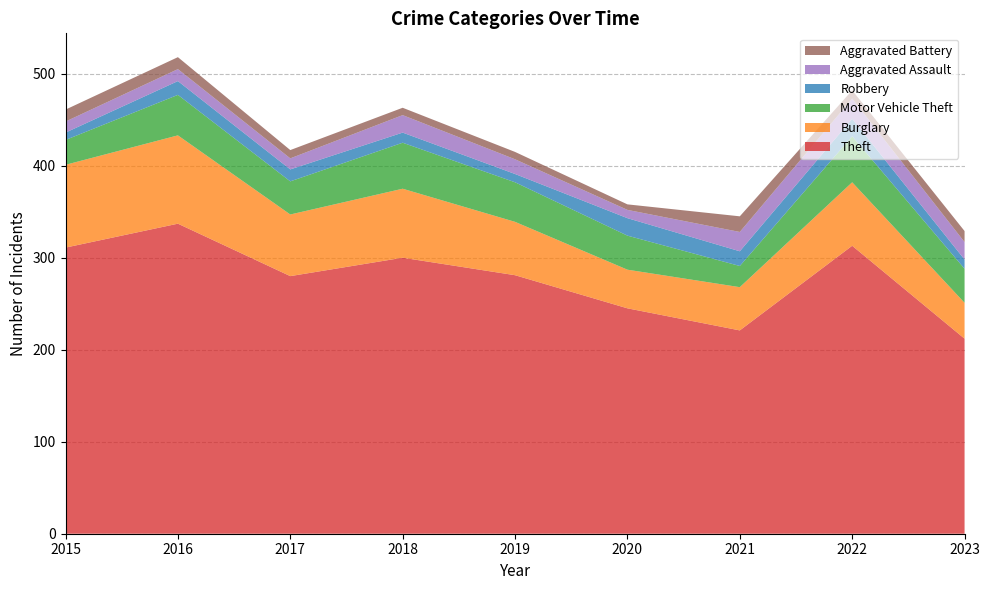

Reading left to right, transcribe all the data shown in this chart.

Theft: 2015=311	2016=337	2017=280	2018=300	2019=281	2020=245	2021=221	2022=313	2023=212
Burglary: 2015=90	2016=96	2017=67	2018=75	2019=58	2020=42	2021=47	2022=69	2023=39
Motor Vehicle Theft: 2015=27	2016=44	2017=36	2018=50	2019=43	2020=37	2021=23	2022=50	2023=37
Robbery: 2015=8	2016=15	2017=13	2018=11	2019=9	2020=19	2021=16	2022=19	2023=10
Aggravated Assault: 2015=12	2016=13	2017=12	2018=19	2019=16	2020=9	2021=21	2022=22	2023=19
Aggravated Battery: 2015=13	2016=13	2017=9	2018=8	2019=8	2020=6	2021=17	2022=9	2023=12